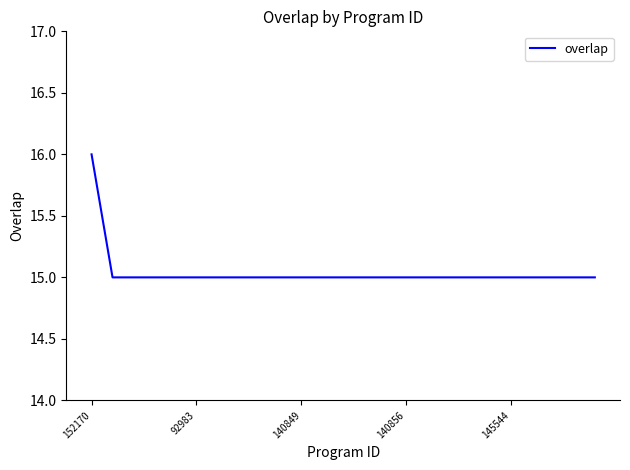

What is the greatest value displayed?

16